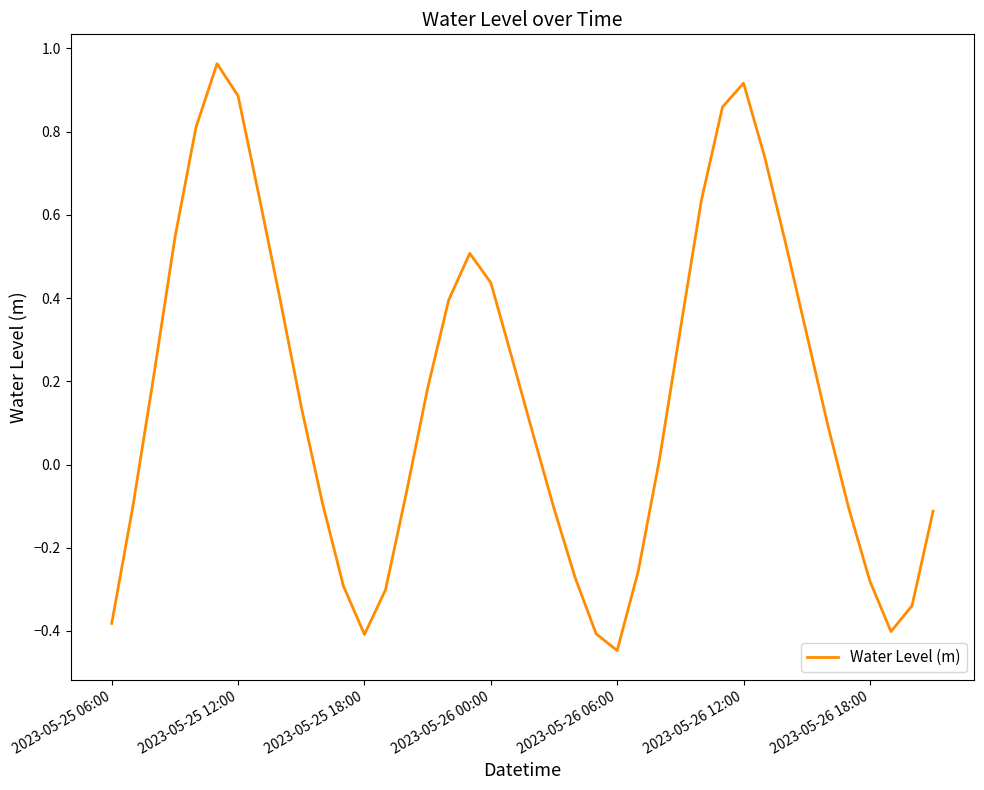

How many values are below 0?

17